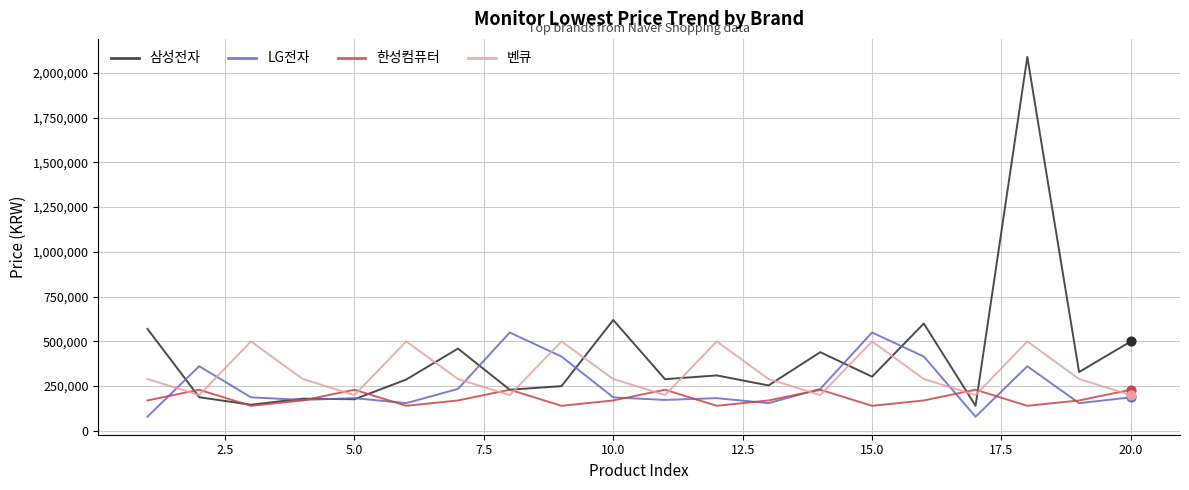

Which series has the widest spread of values?

삼성전자